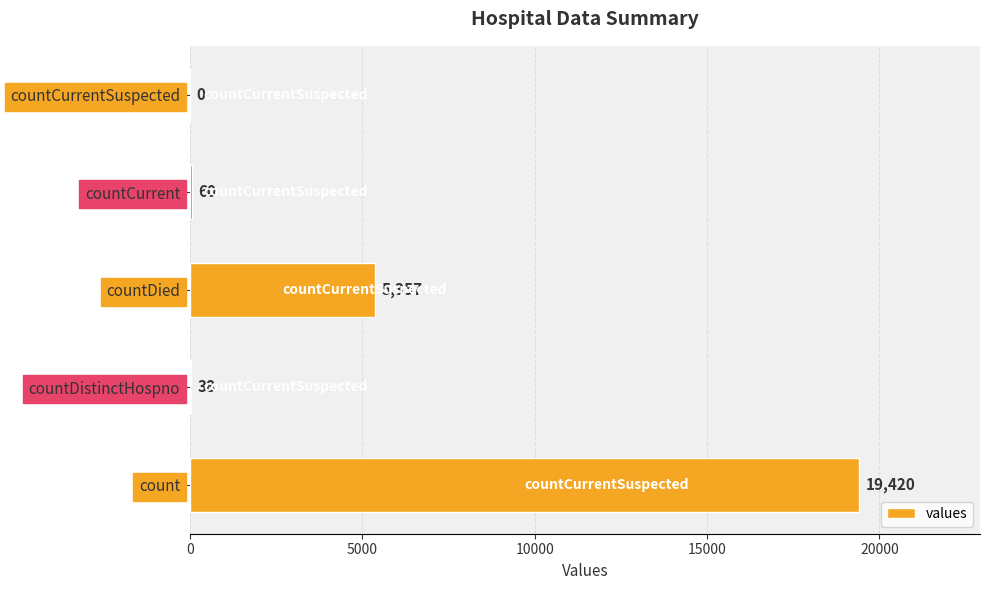

Reading bottom to top, extract all data points from this chart.

count=19420	countDistinctHospno=38	countDied=5357	countCurrent=60	countCurrentSuspected=0